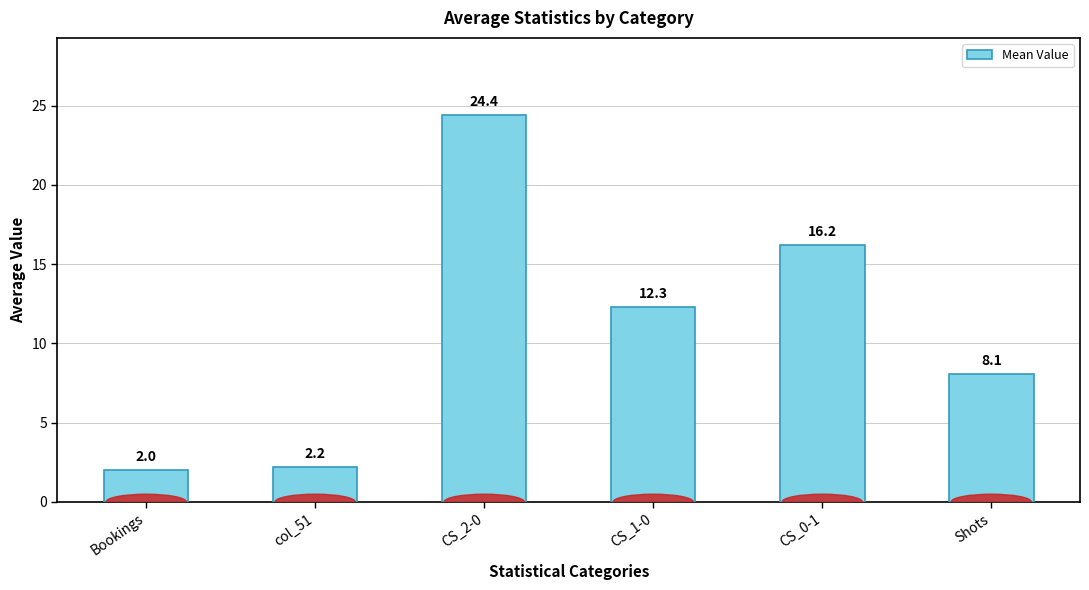

Reading left to right, transcribe all the data shown in this chart.

Bookings=2.0	col_51=2.2	CS_2-0=24.4	CS_1-0=12.3	CS_0-1=16.2	Shots=8.1